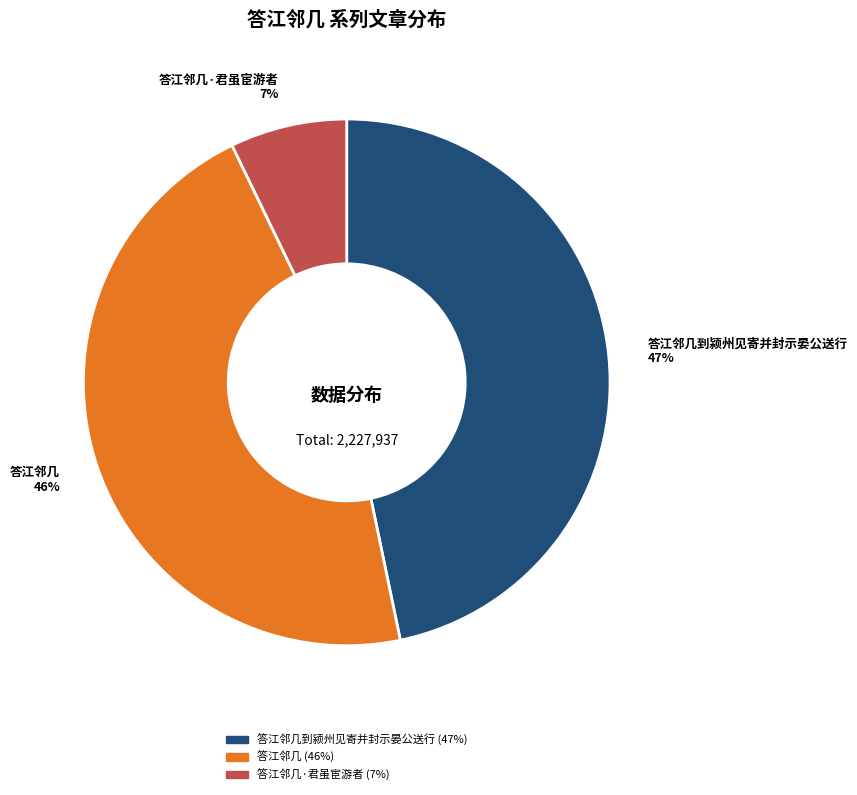

To the nearest percent, what is the difference between the 答江邻几到颍州见寄并封示晏公送行 and 答江邻几 slice percentages?

1%